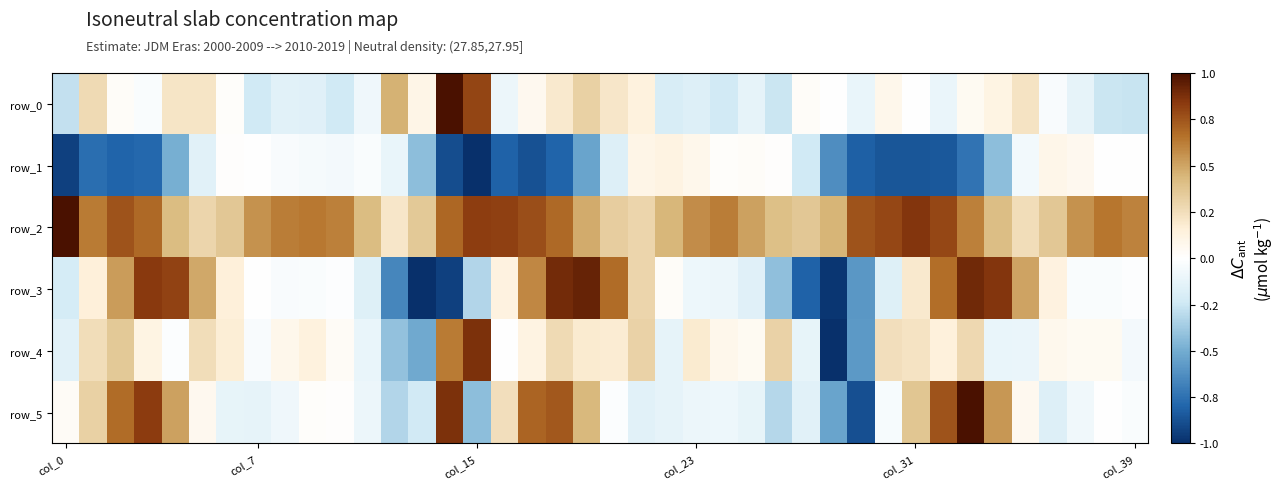

What is the sum of all row_5 values?

4.0